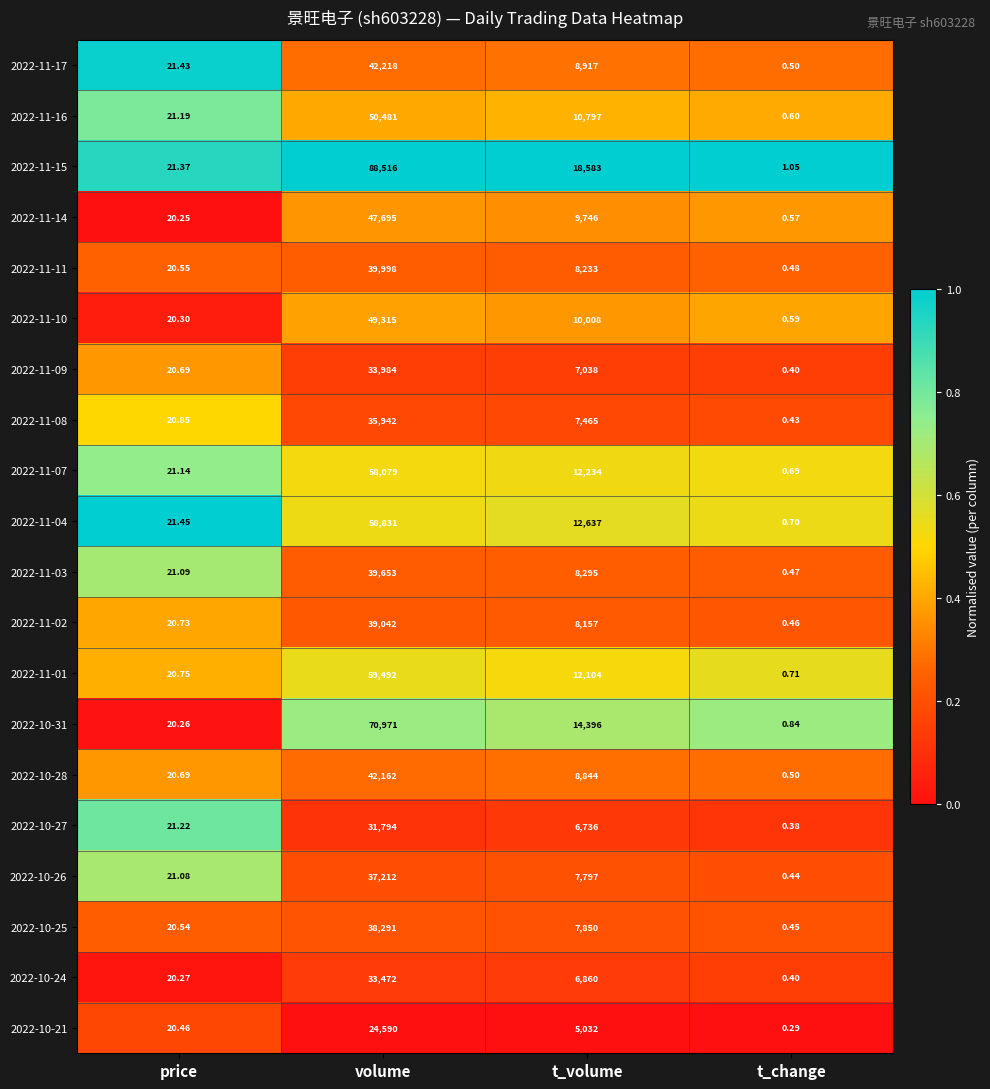

At which label does 2022-11-15 first exceed 18583?

volume